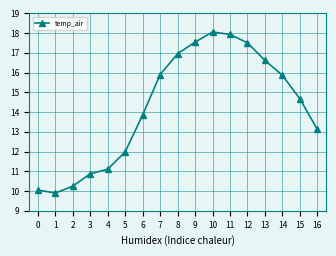

True or false: the data shows 10.2 at 2.

True